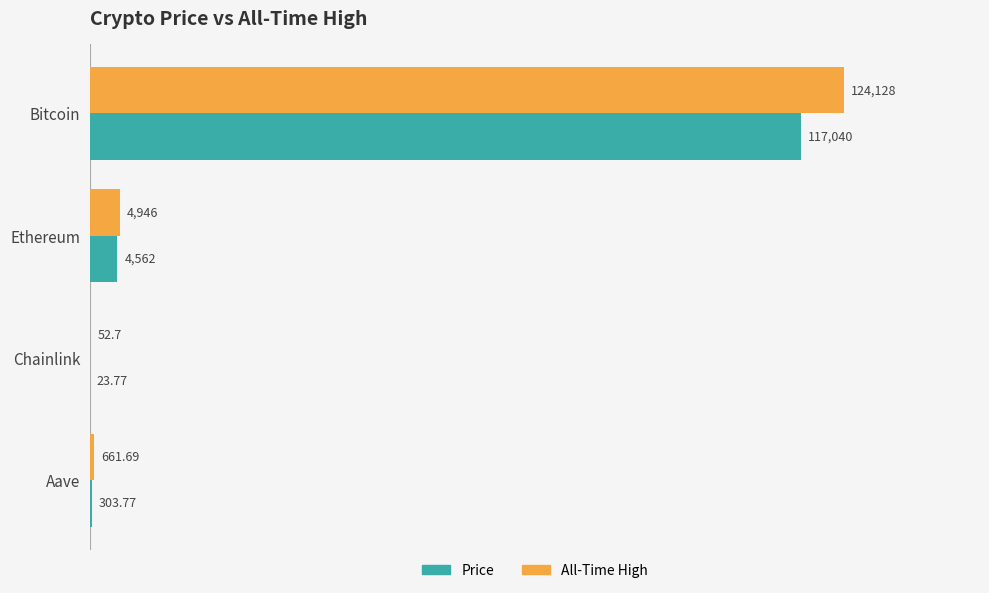

Which category has the highest value across all series?

Bitcoin